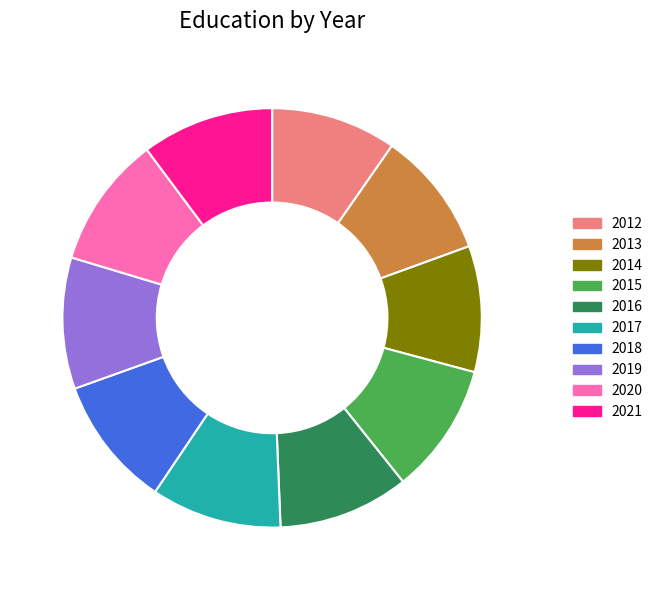

Do 2013 and 2015 together represent more than half of the pie?

No